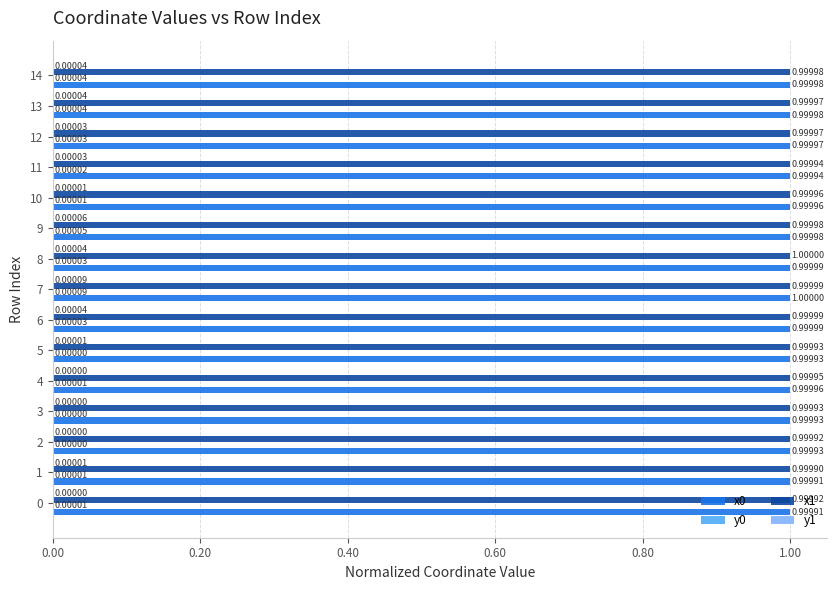

Which series changed the most between 8 and 10?

x1